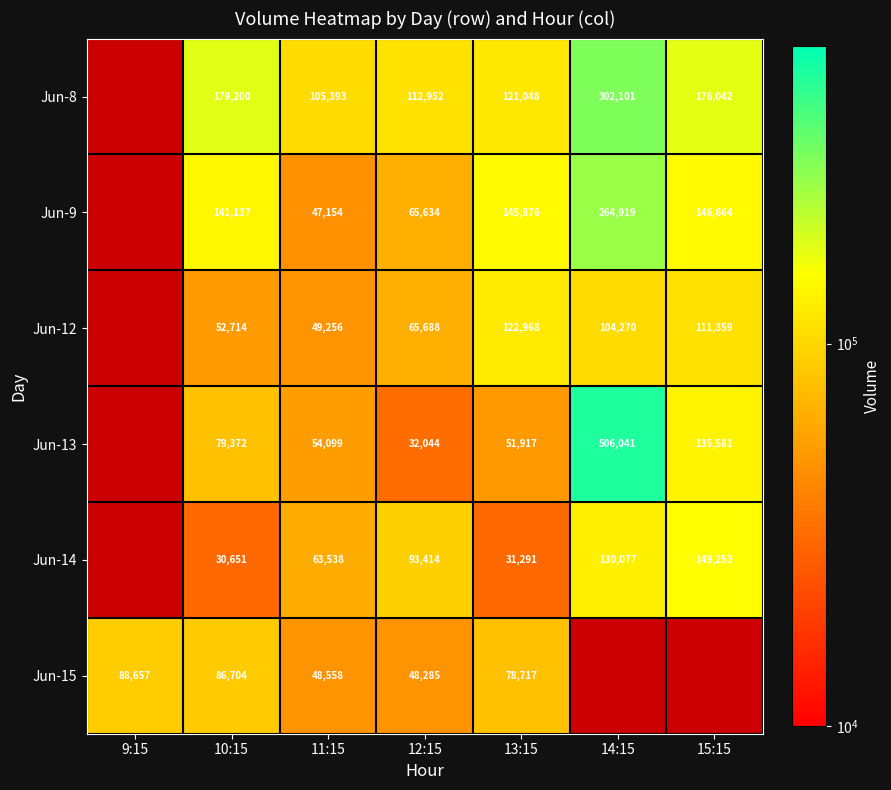

Which series changed the most between 10:15 and 11:15?

Jun-9